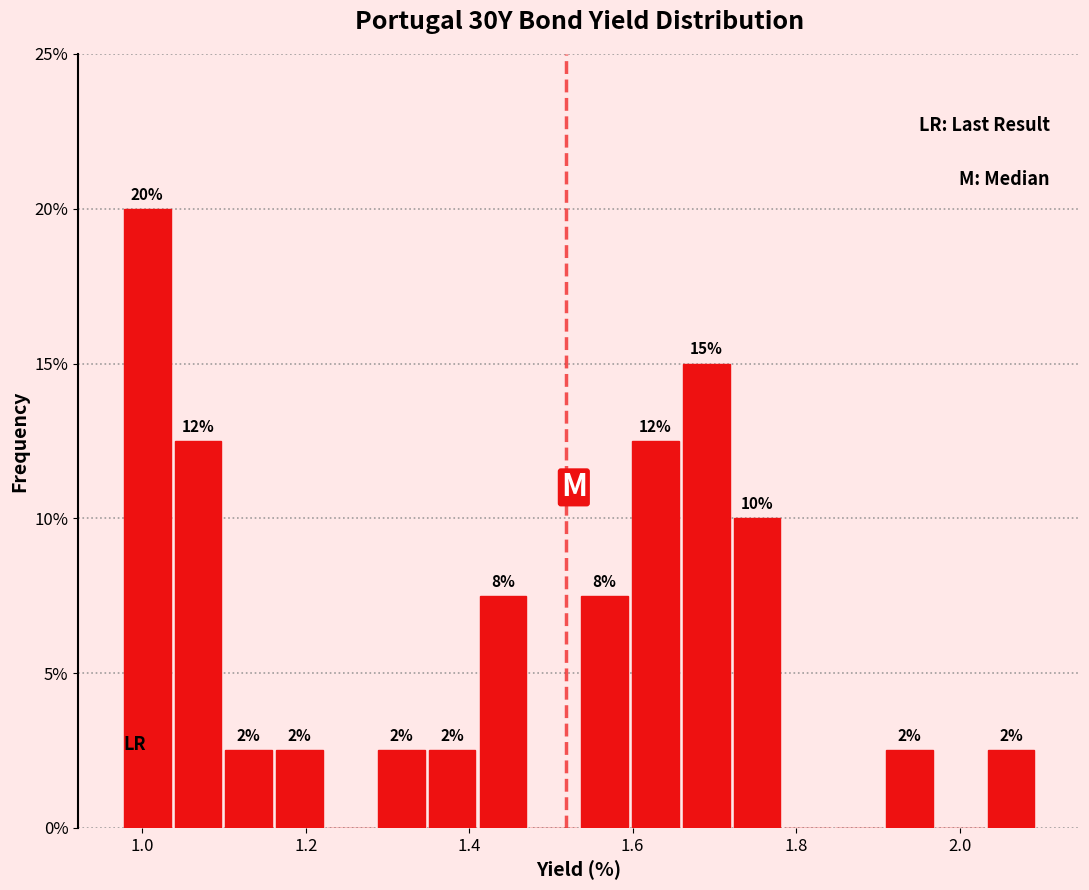

Around what value on the x-axis is the tallest bar? Give the approximate position of its centre, as read against the axis.

1.00